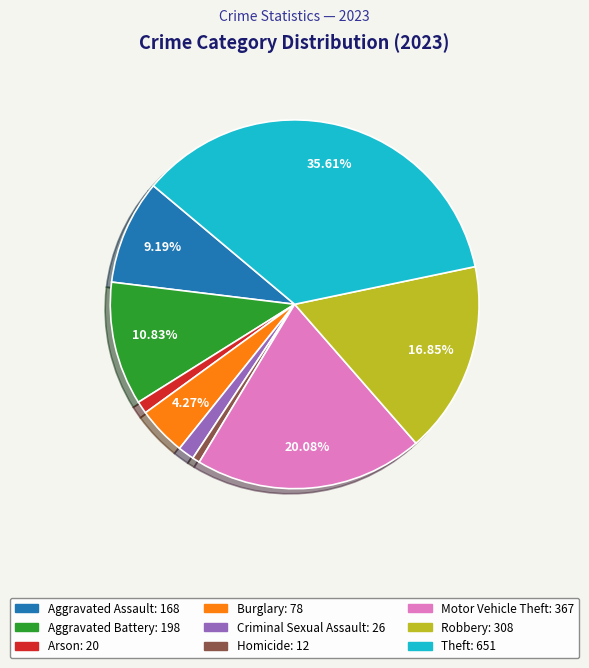

How many segments does this pie chart have?

9